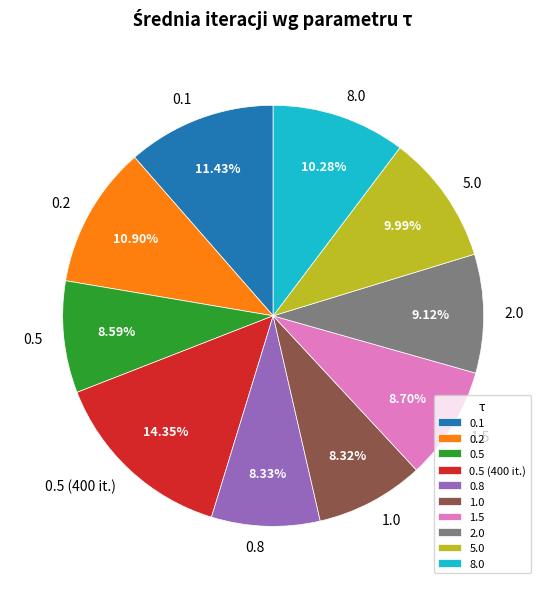

The 0.2 slice represents 20% of the pie. True or false?

False